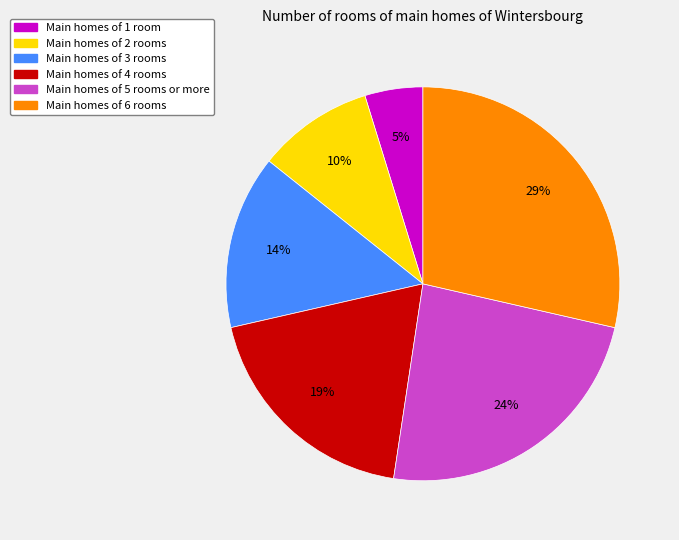

Is there a majority slice in this chart?

No